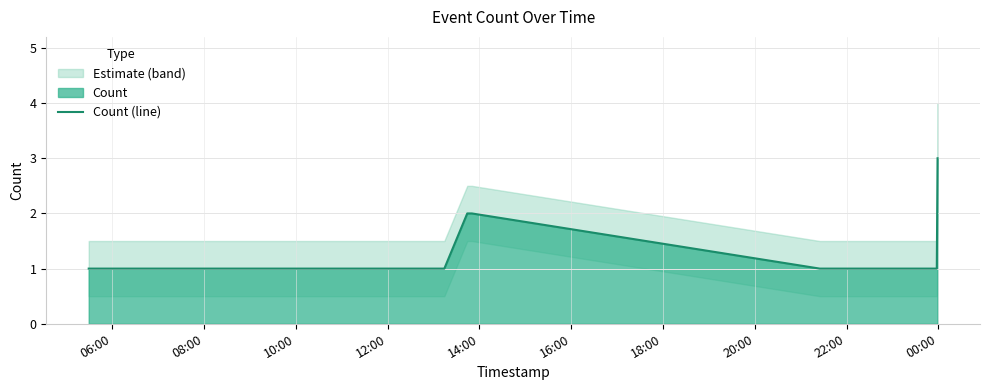

How many data points does each series have?

9